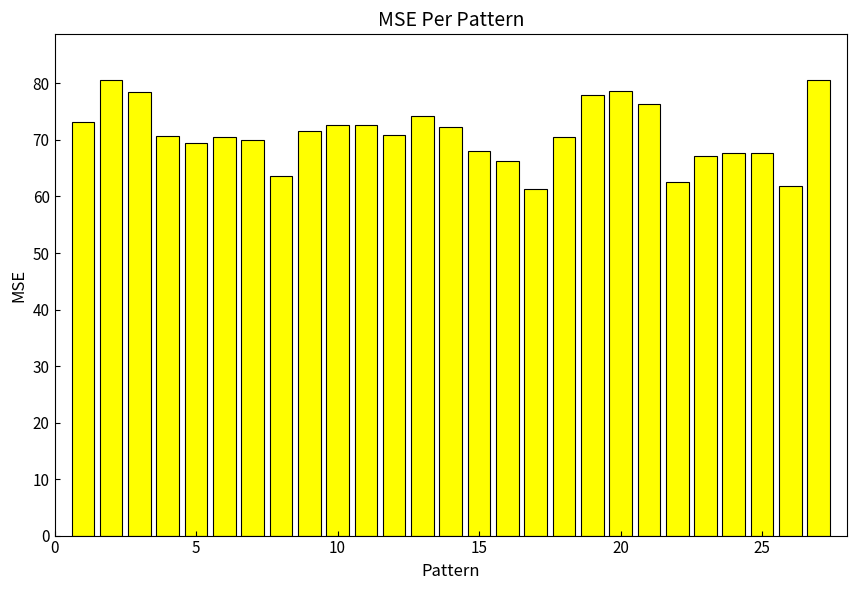

What is the difference between the second highest and second lowest values?

18.8